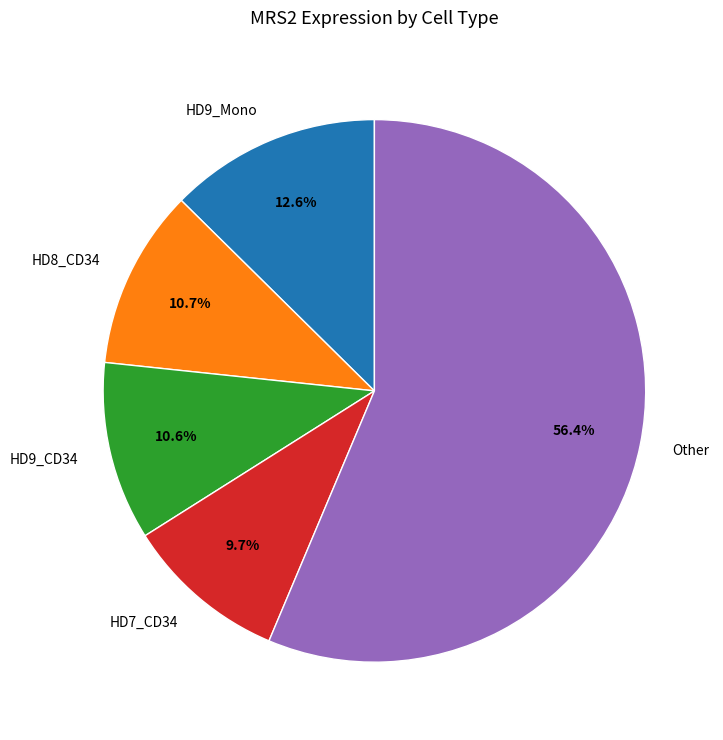

Which category has the biggest portion of the pie?

Other